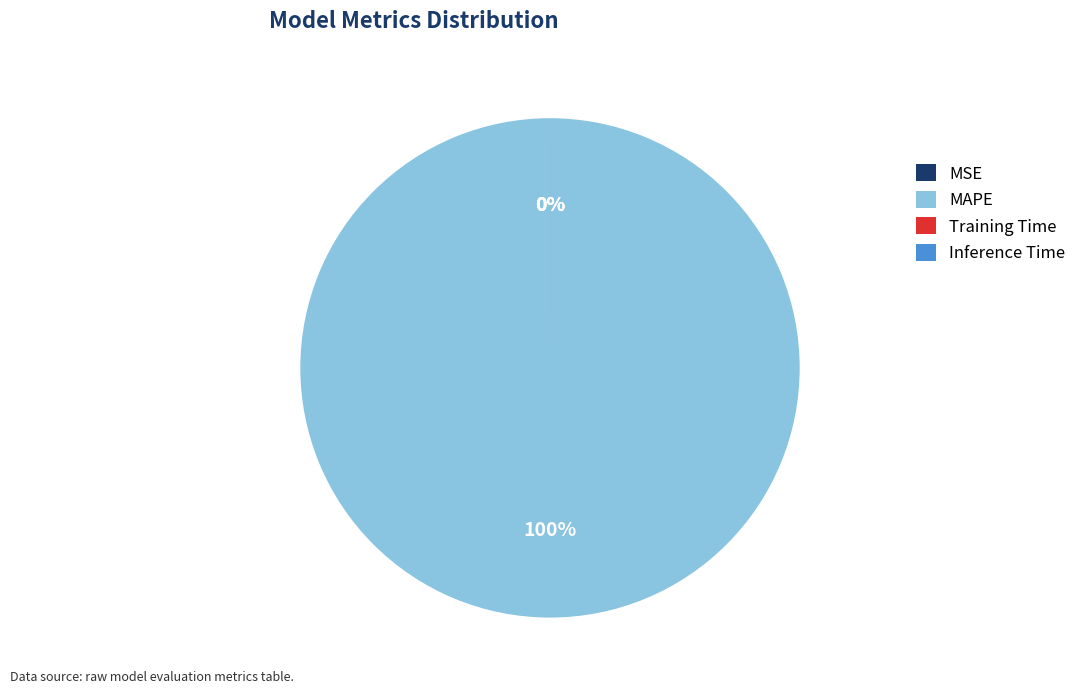

Count the number of slices in the pie.

4